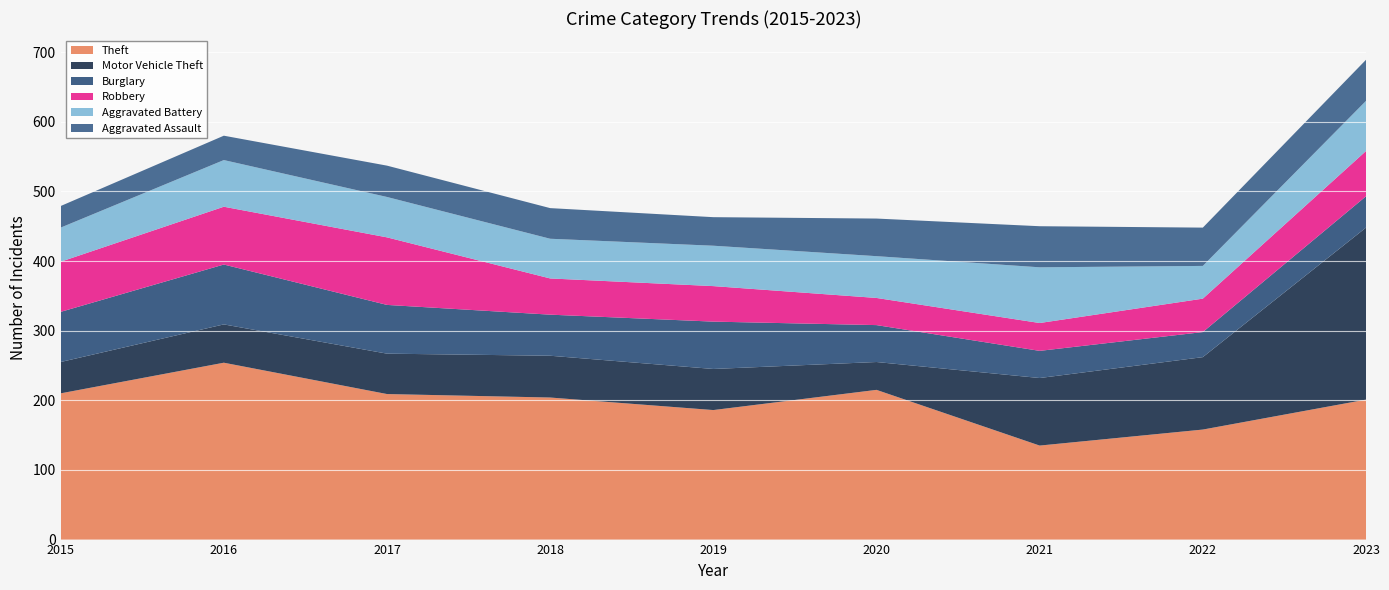

Reading left to right, extract all data points from this chart.

Theft: 210	254	209	204	186	215	135	158	201
Motor Vehicle Theft: 45	55	58	60	59	40	97	104	247
Burglary: 72	86	70	59	68	53	39	36	45
Robbery: 72	83	97	52	51	39	40	48	65
Aggravated Battery: 49	67	58	57	58	60	80	47	72
Aggravated Assault: 31	35	45	44	41	54	59	55	59